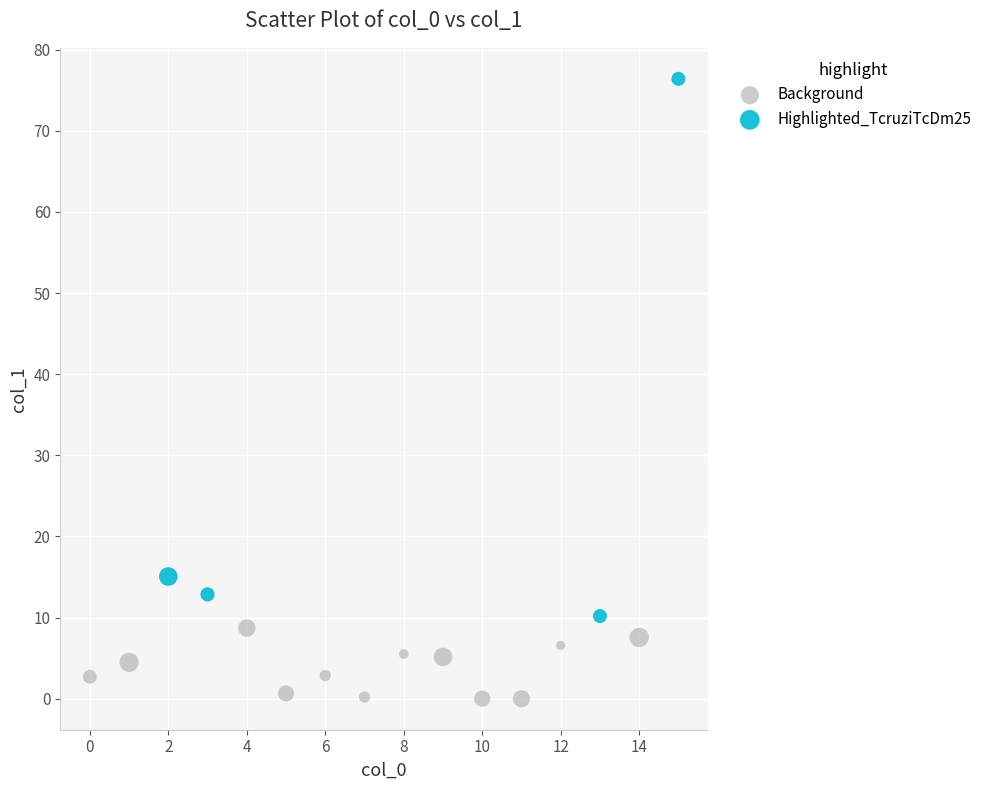

Which series reaches the minimum Y coordinate?

Background